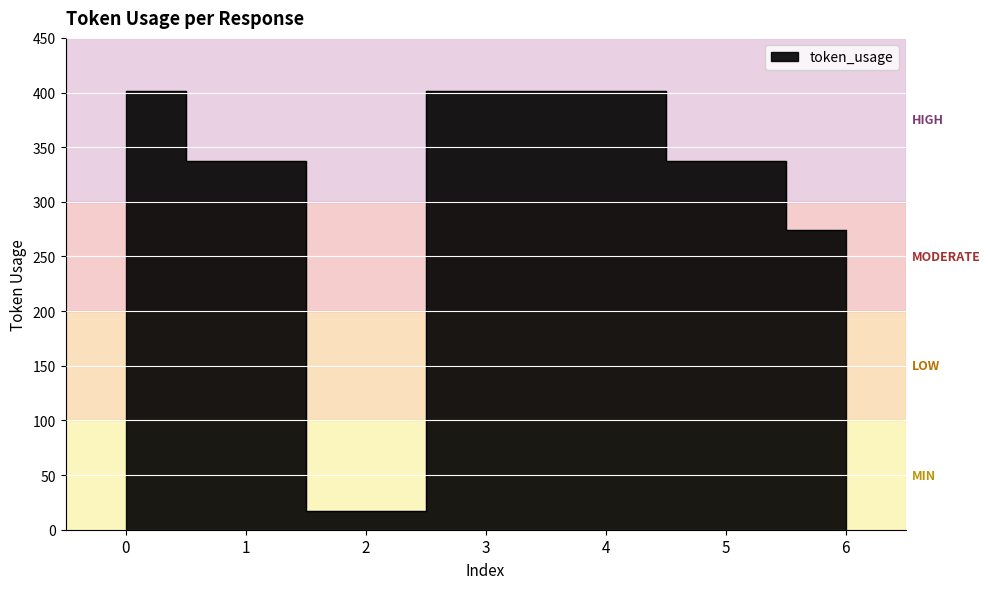

What is the value of the 4th point from the left?

401